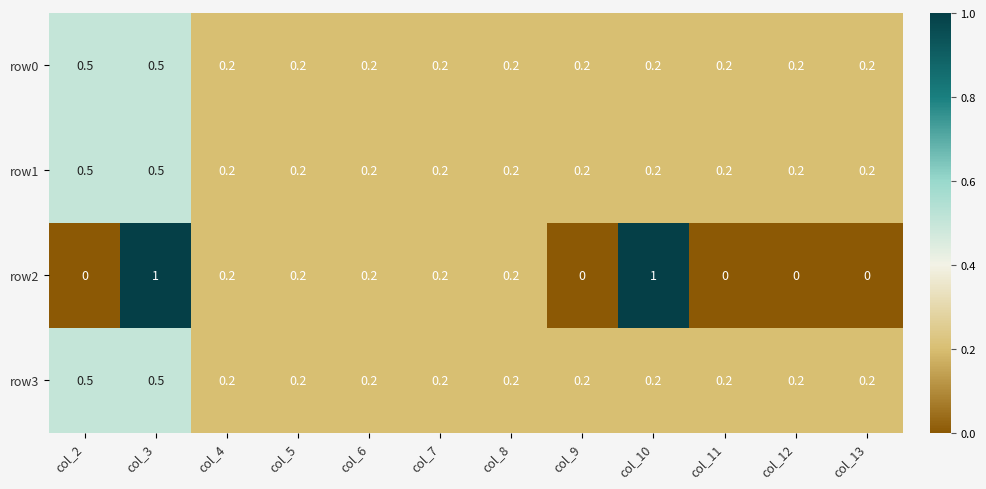

Which series has the widest spread of values?

row2